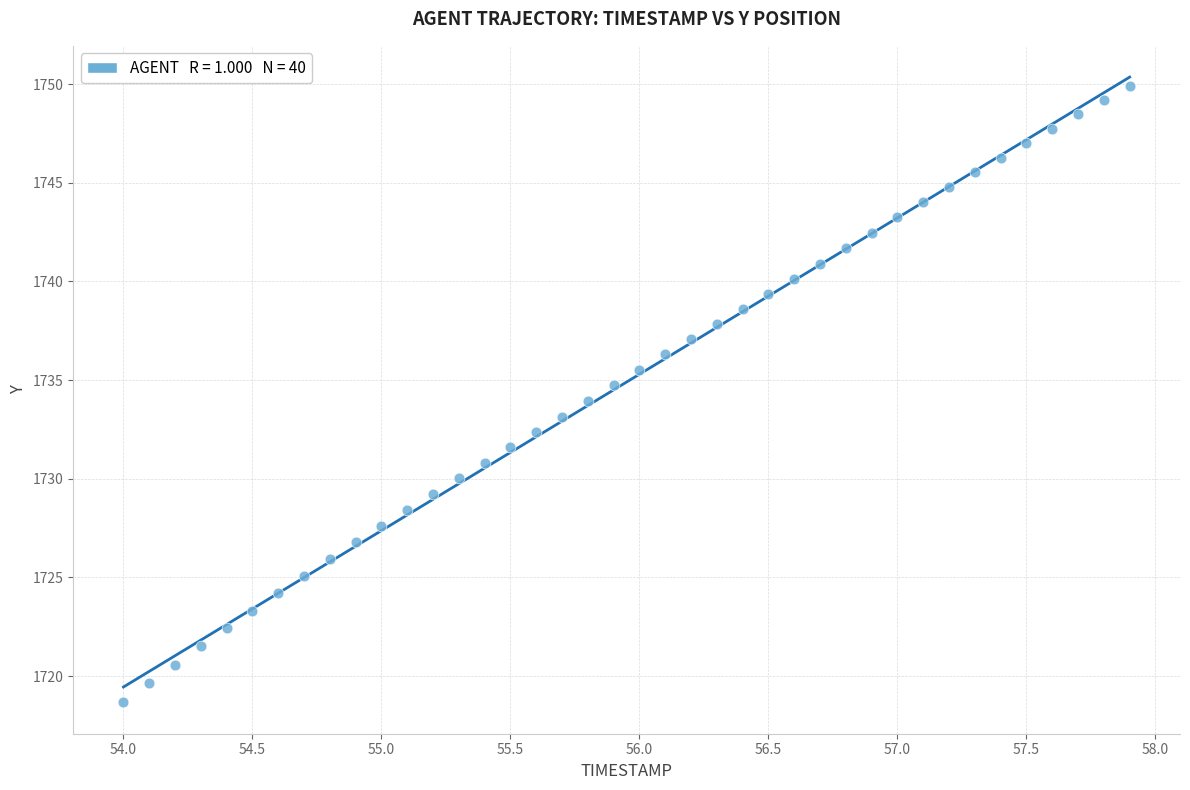

What is the range of Y values (max minus min)?

31.3